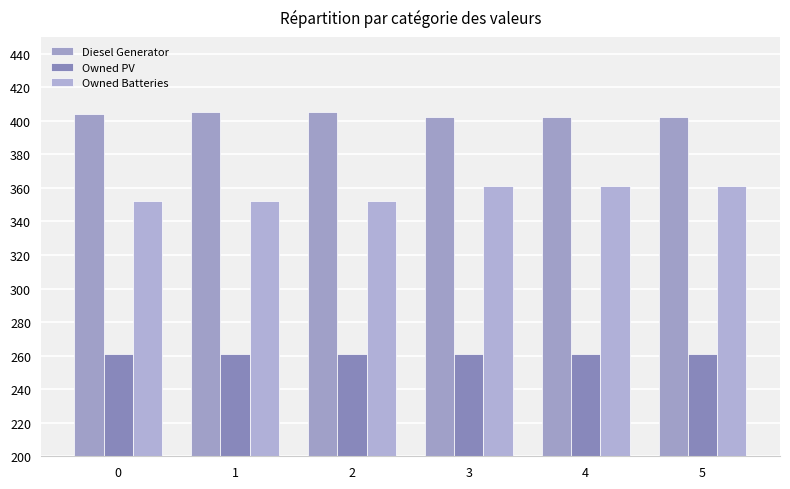

Are the bars horizontal?

No